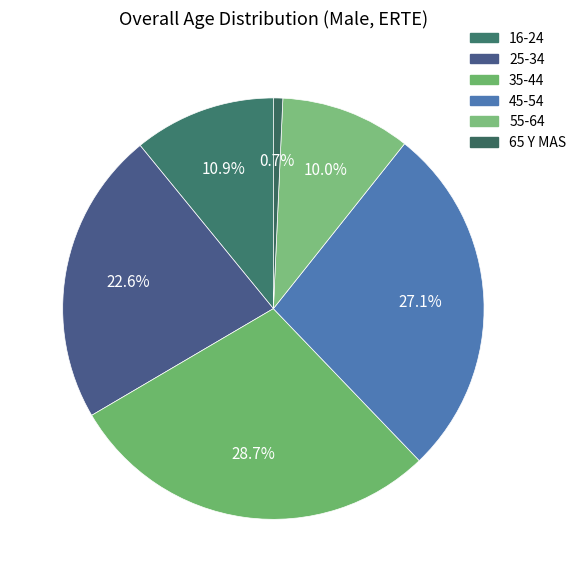

To the nearest percent, what is the difference between the largest and smallest slice percentages?

28%